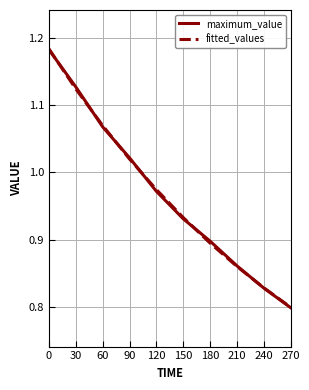

At which label is fitted_values closest to 0?

270